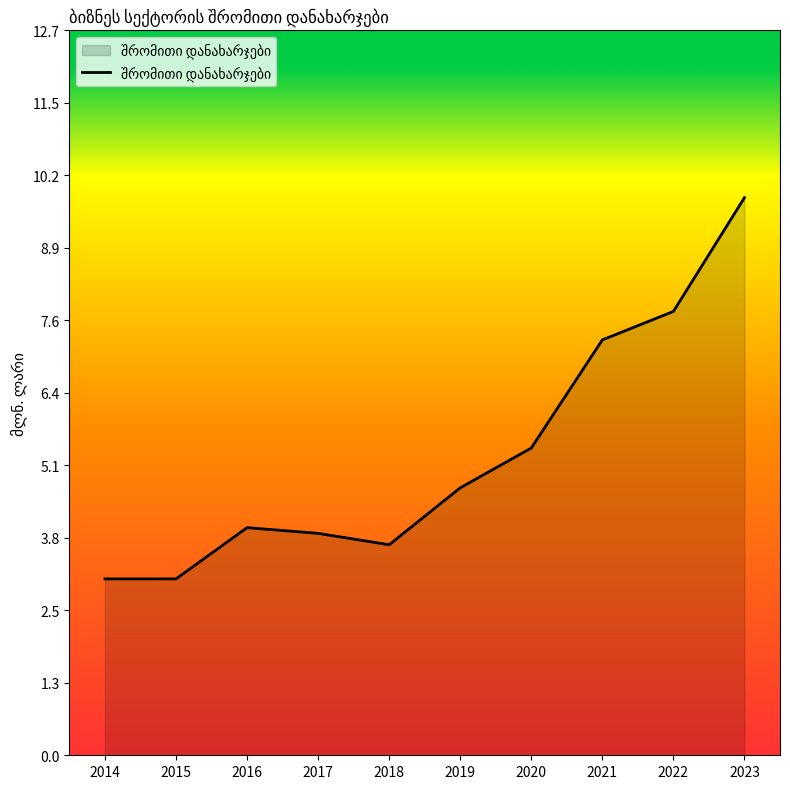

What is the difference between the maximum and minimum values?

6.7